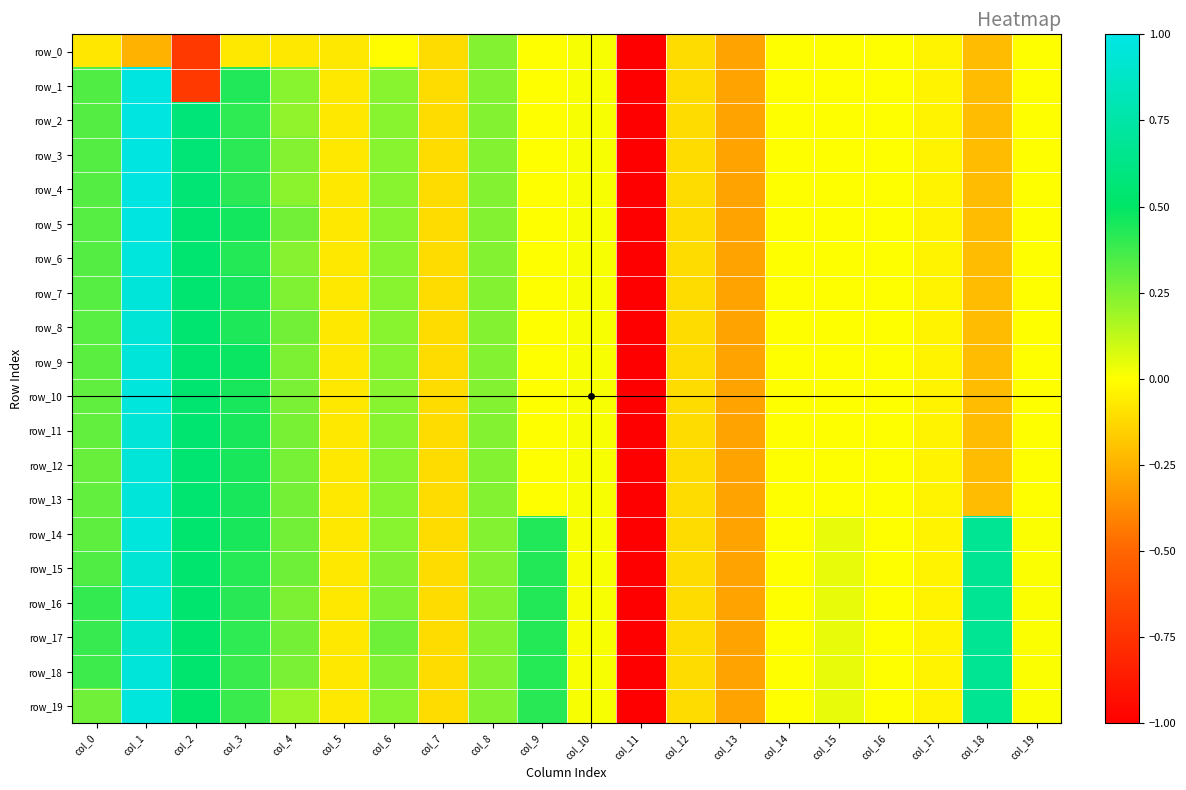

The value of row_9 at col_5 is -0.1. True or false?

True